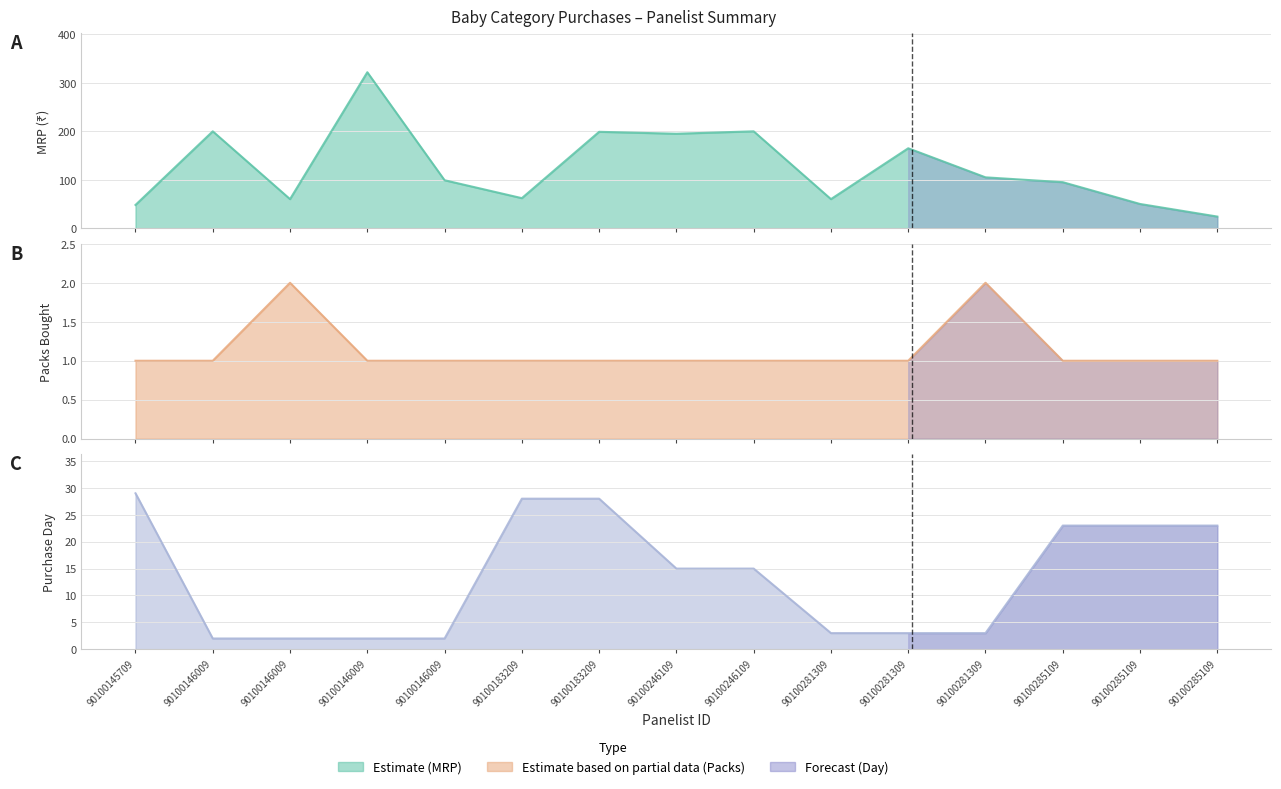

Is it true that Number of packs bought equals 1 at 90100183209?

True